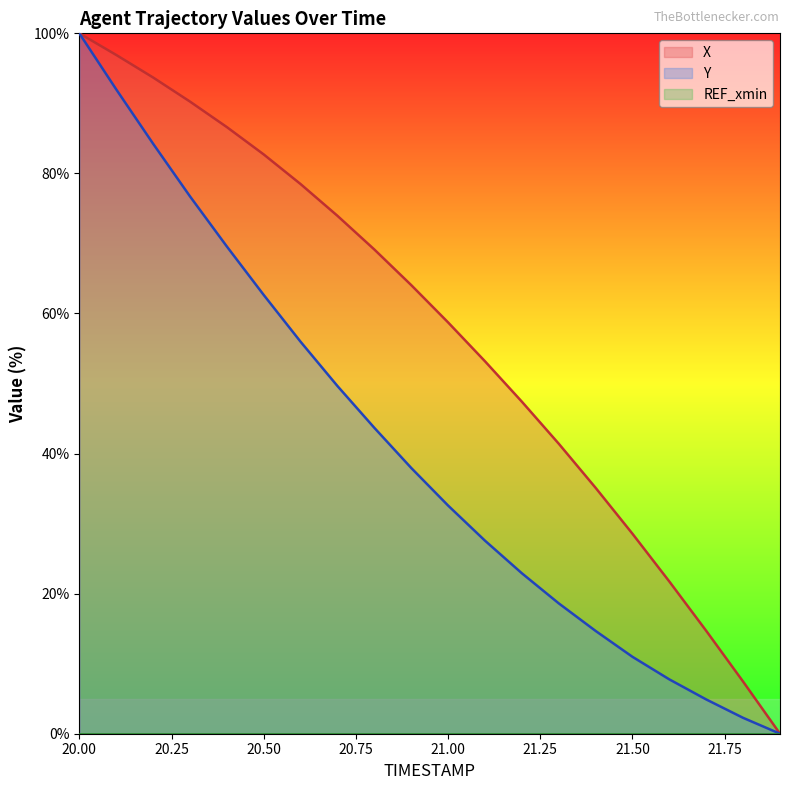

Is it true that X equals 100.0 at 20.00?

True